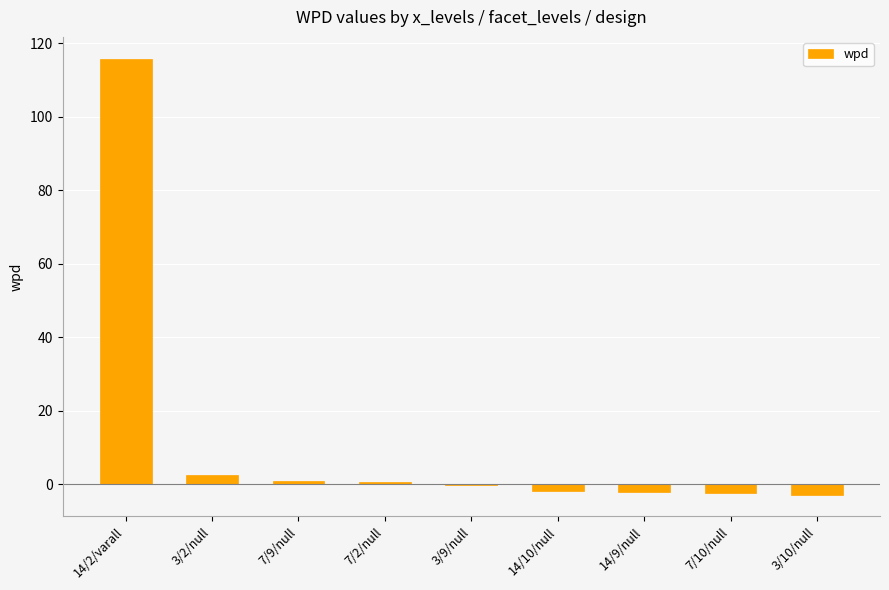

What is the maximum value shown in the chart?

115.8